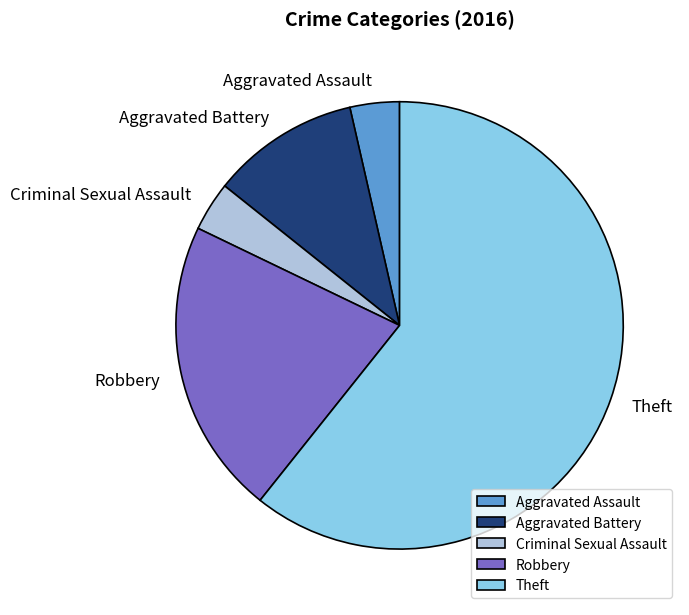

How many slices are in this pie chart?

5